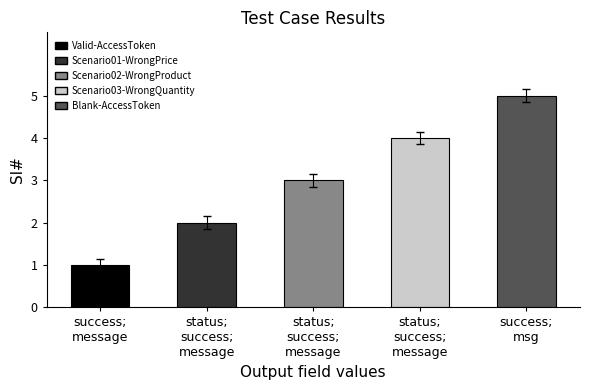

Reading left to right, transcribe all the data shown in this chart.

success;
message=1	status;
success;
message=2	status;
success;
message=3	status;
success;
message=4	success;
msg=5